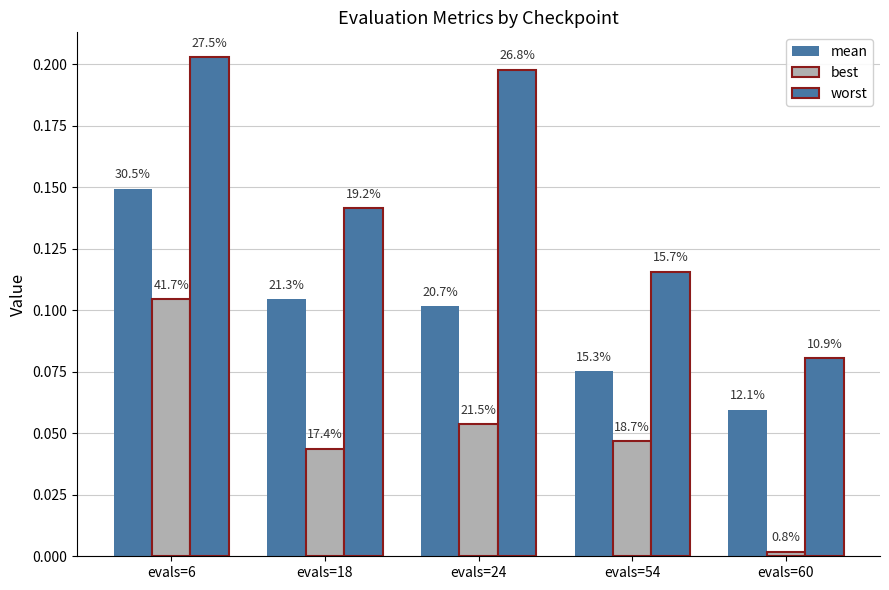

List the series in order of their peak value, highest first.

worst, mean, best